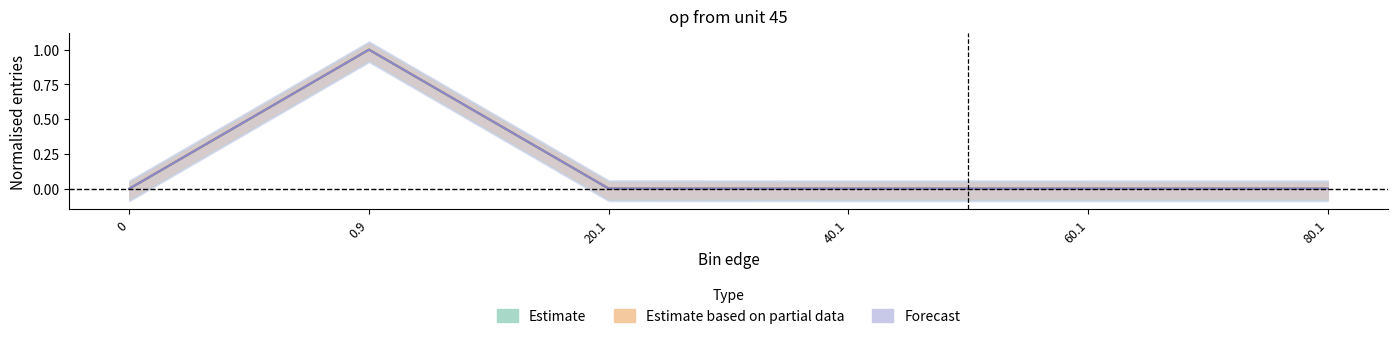

What is the maximum value for entries?

1.0